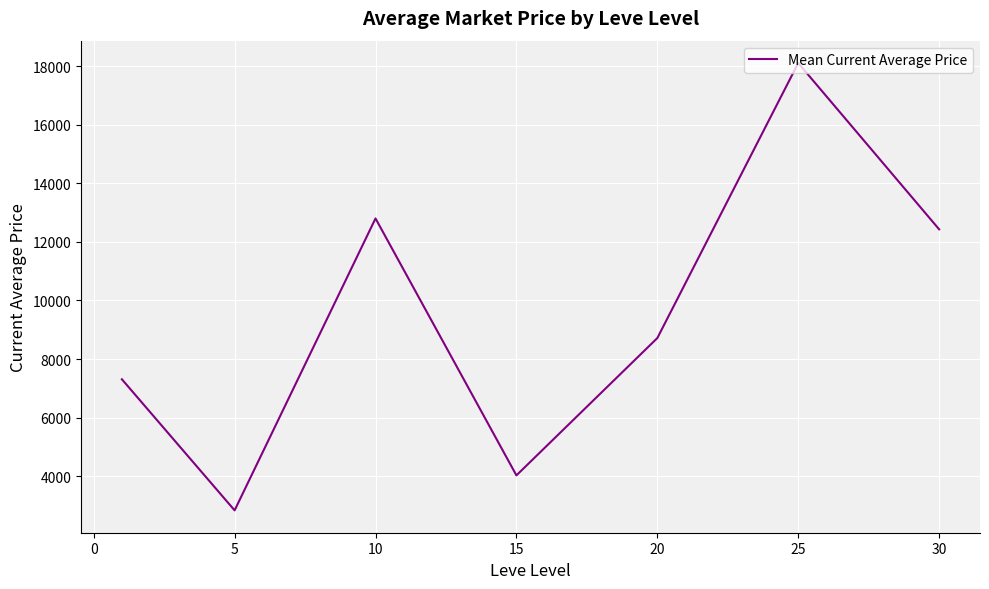

How many interior local peaks (higher than both neighbors) does the data have?

2